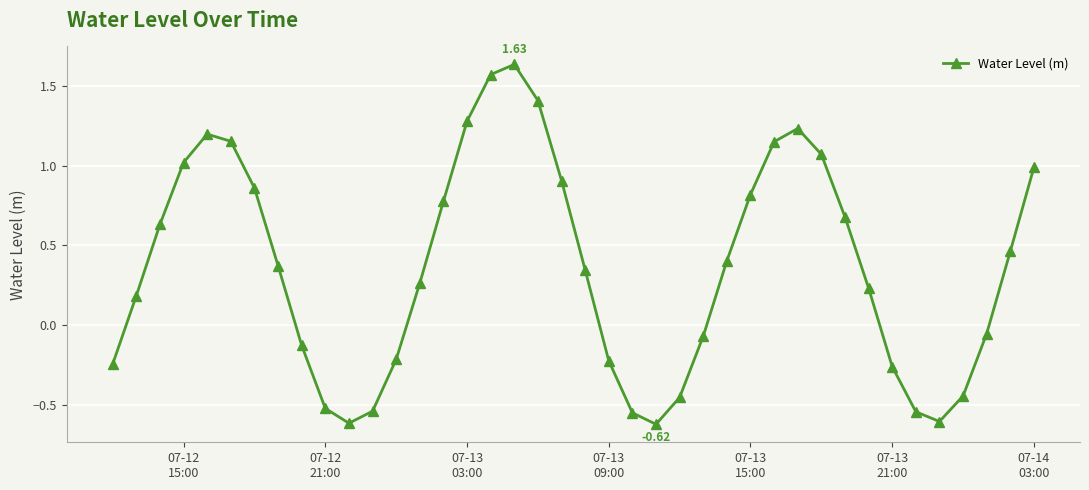

How many interior local peaks (higher than both neighbors) does the data have?

3